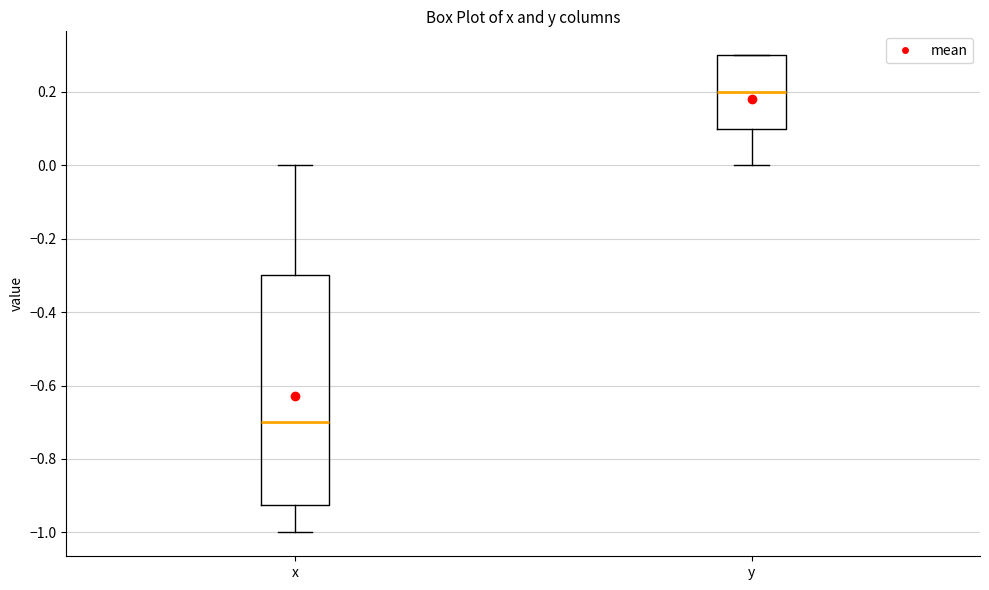

Reading left to right, read every box against the y-axis: the position of its median line, the range the box covers, and the ends of its whiskers. The values are not printed on the chart, so give them approximately, as read against the axis.

x: median -0.70, box -0.92 to -0.30, whiskers -1.00 to 0.00
y: median 0.20, box 0.10 to 0.30, whiskers 0.00 to 0.30